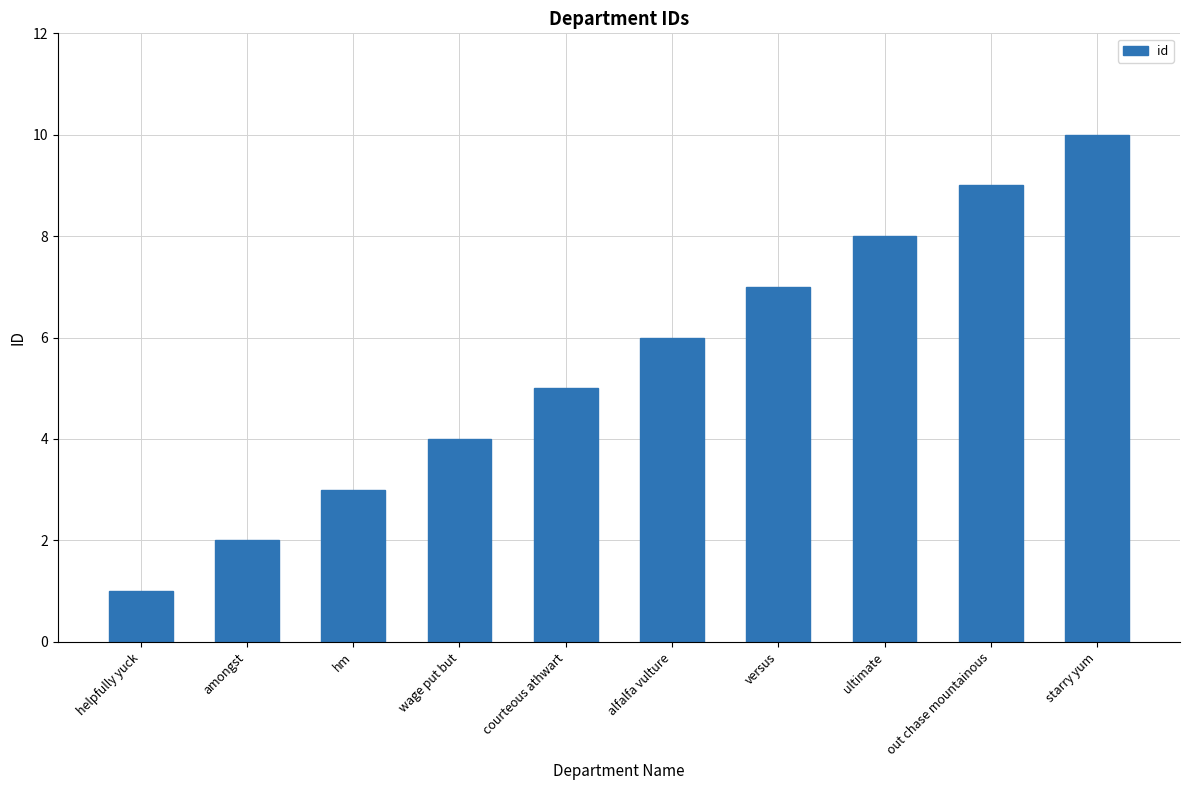

The value at out chase mountainous is 4. True or false?

False